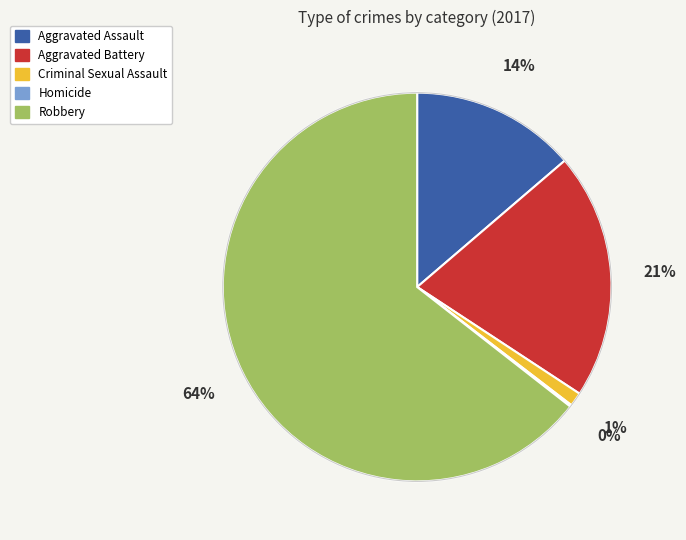

Which category has the biggest portion of the pie?

Robbery